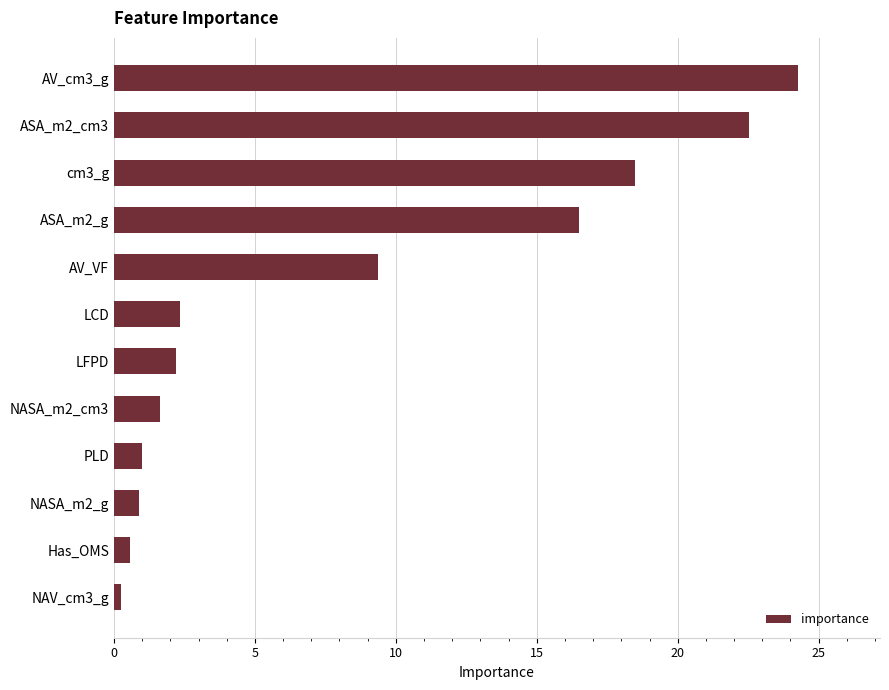

Where is the data nearest to the value 12?

AV_VF